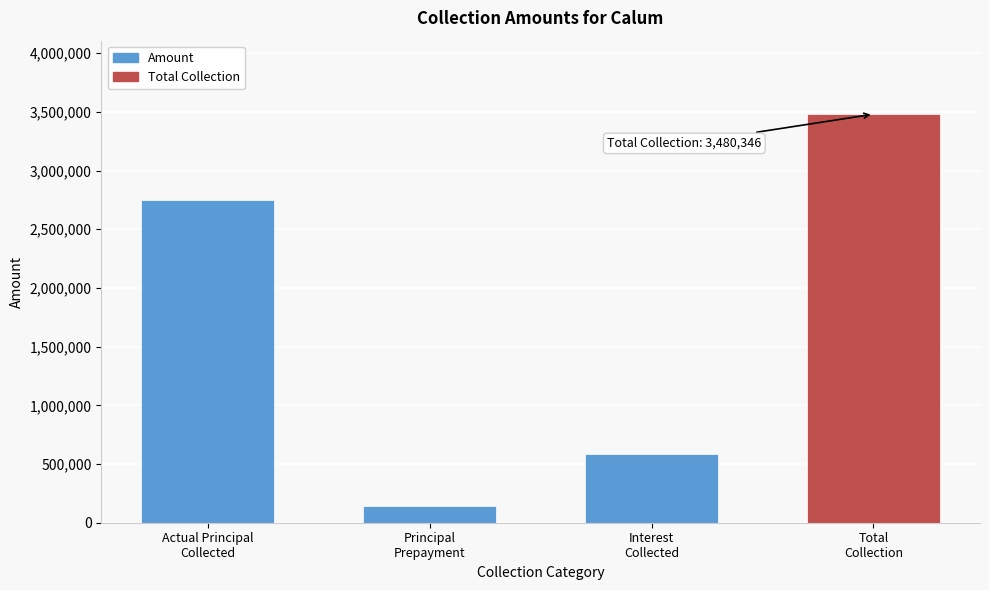

Reading left to right, transcribe all the data shown in this chart.

2748544	143106	588696	3480346